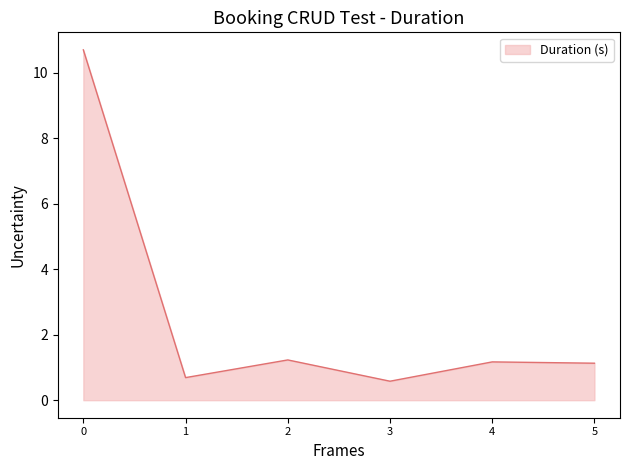

How many interior local valleys (lower than both neighbors) does the data have?

2